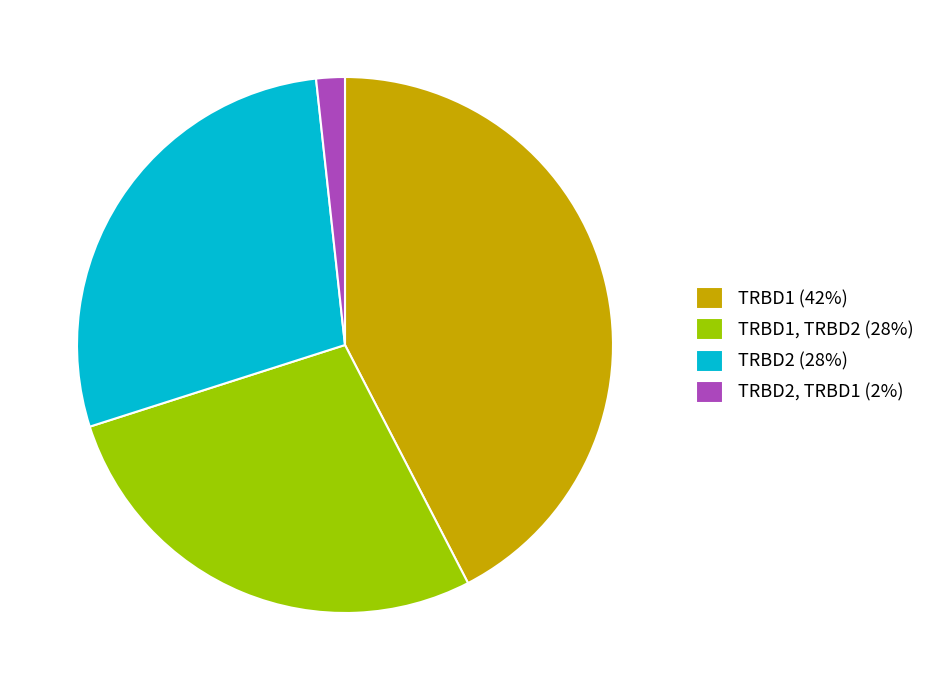

Is the sum of TRBD2, TRBD1 (2%) and TRBD2 (28%) greater than half?

No